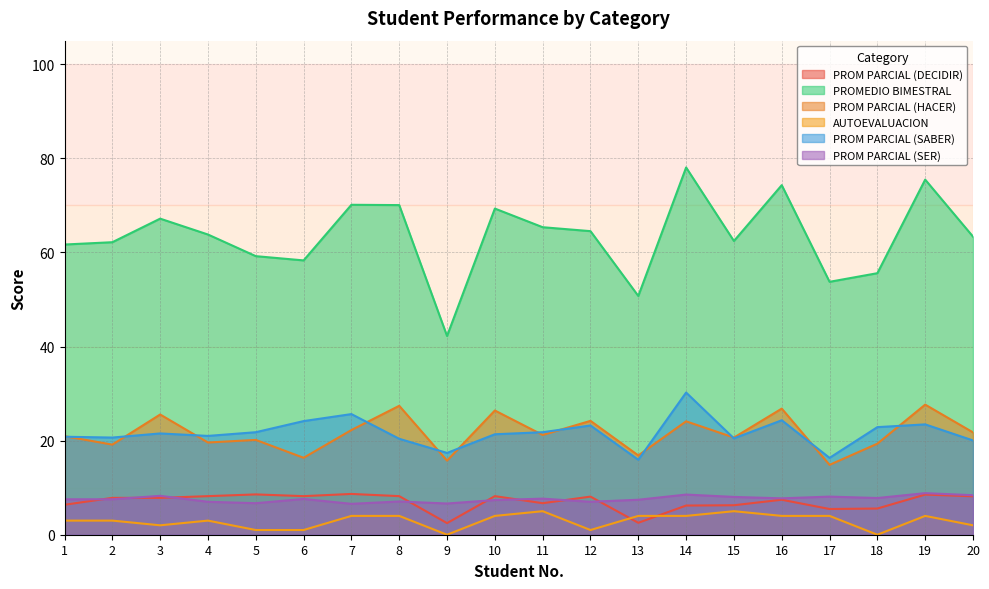

The AUTOEVALUACION series shows 6.1 at 7. True or false?

False